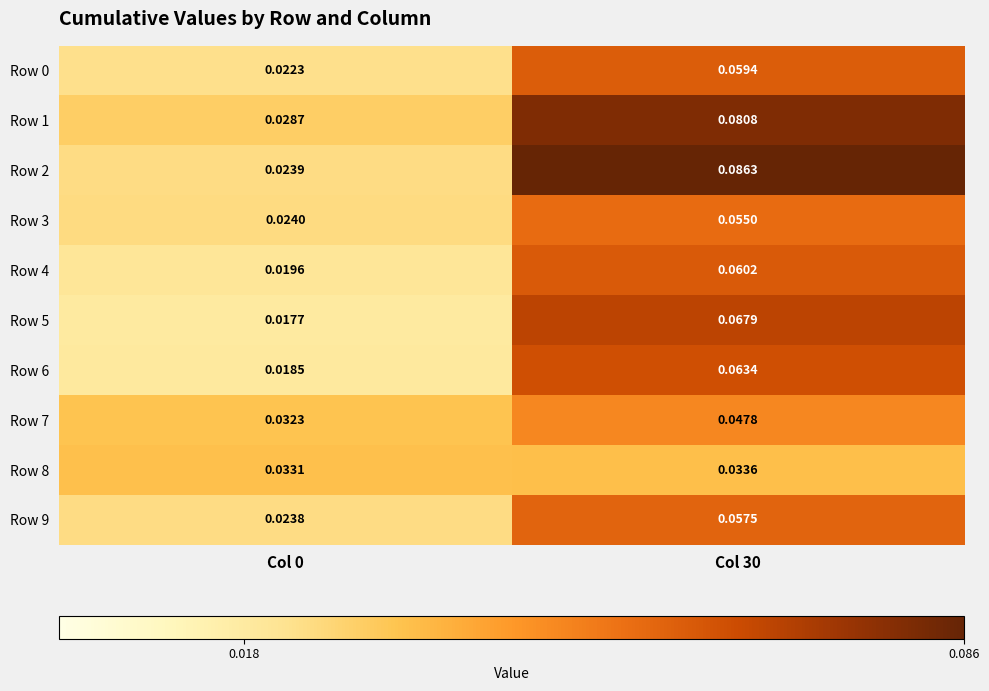

At which category is the sum across all series the highest?

Col 30